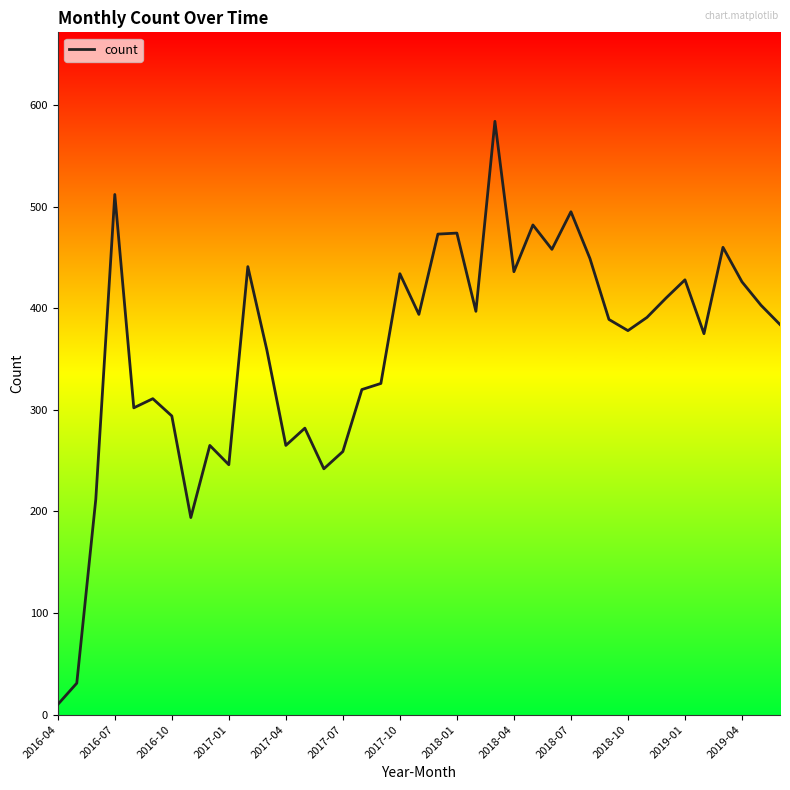

What is the greatest value displayed?

584